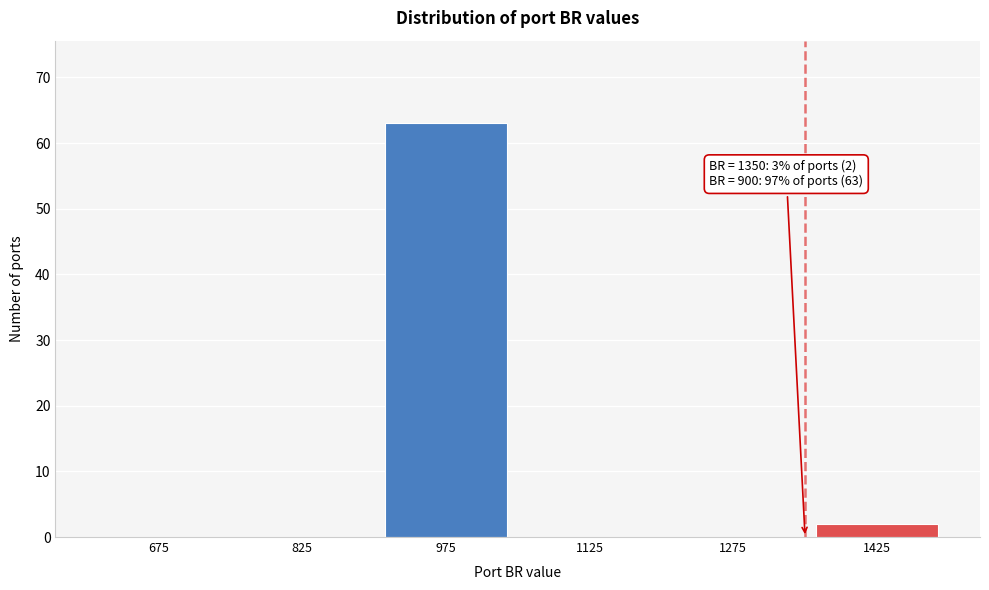

Over which range of the x-axis is the bar tallest?

900 to 1050